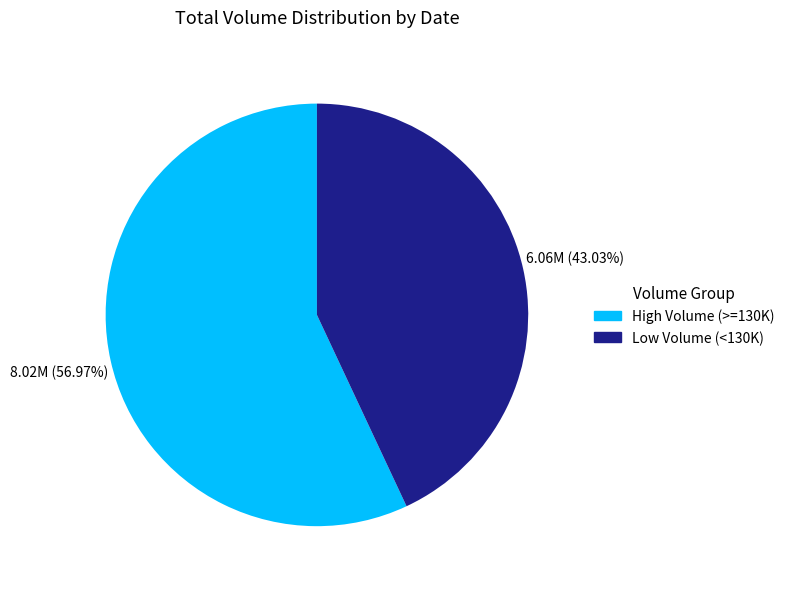

Which category has the smallest portion of the pie?

Low Volume (<130K)